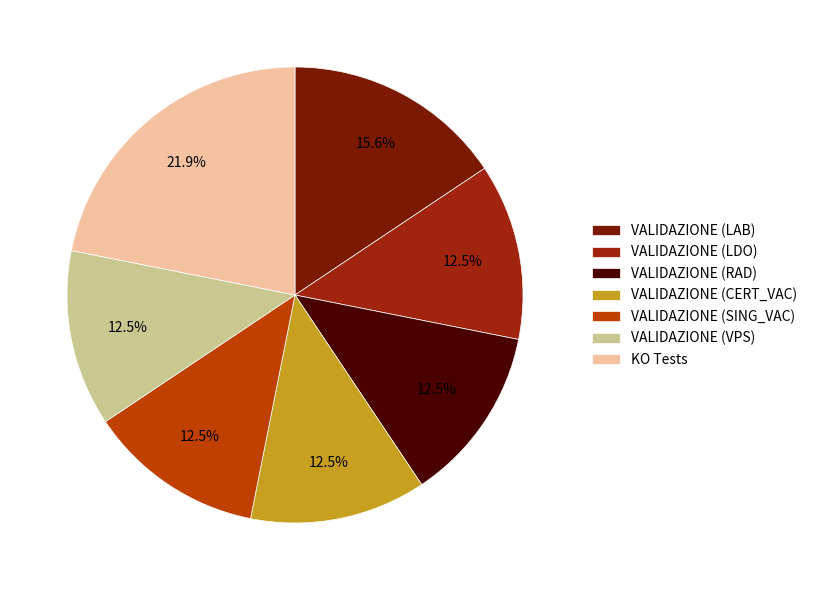

Is there a majority slice in this chart?

No